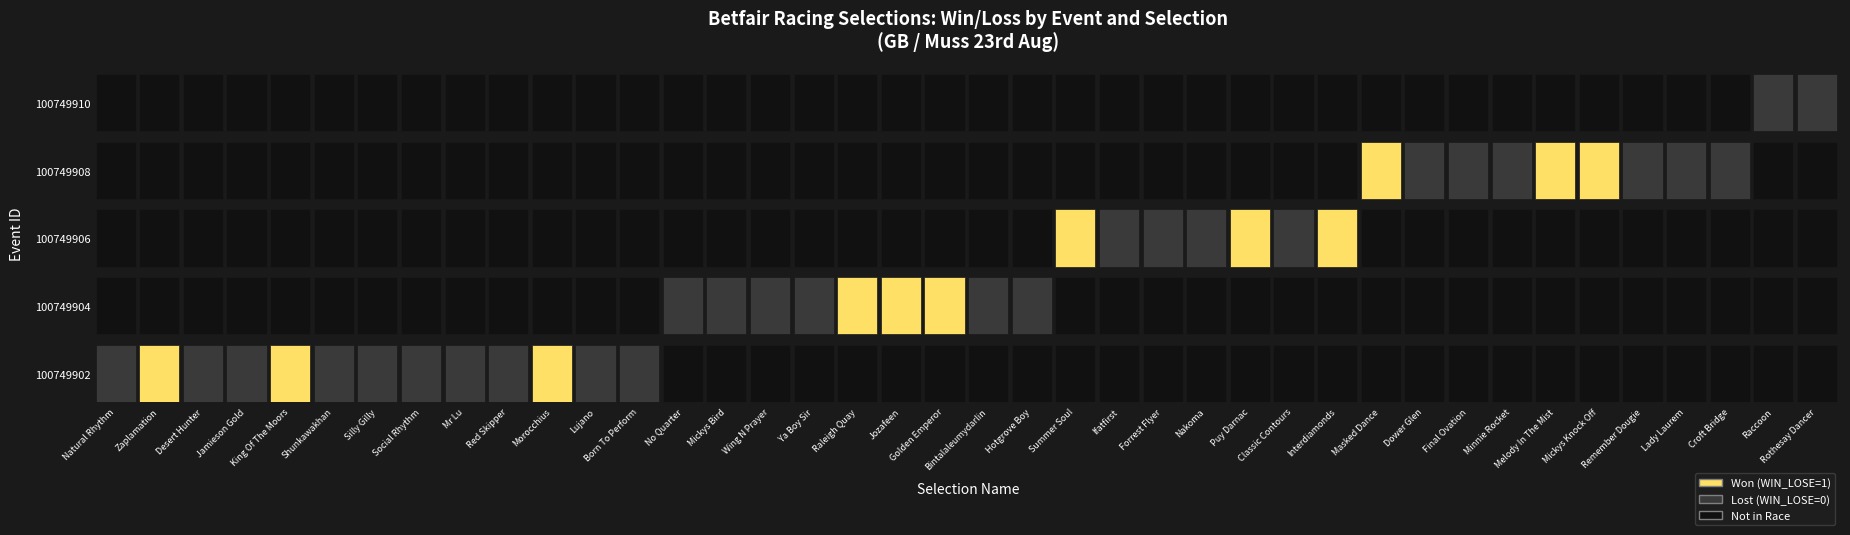

Between 7 and 9, which series saw the biggest shift?

100749902